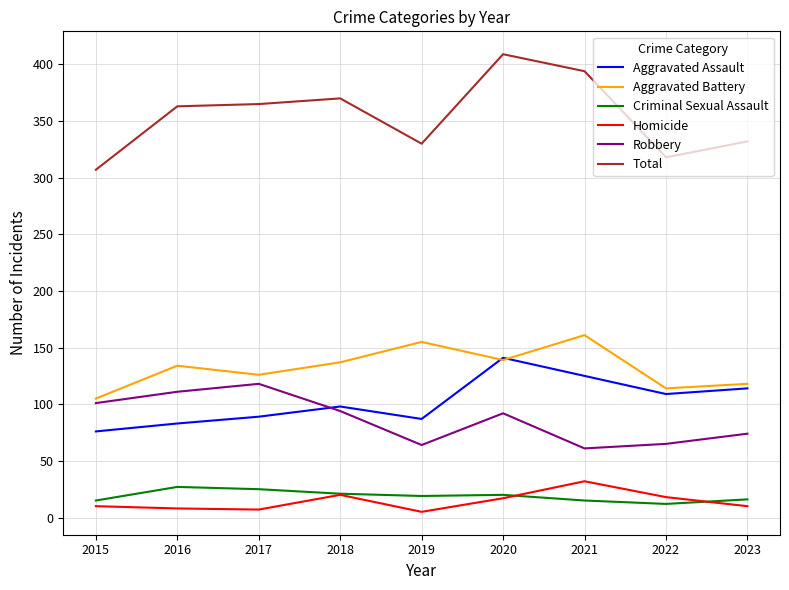

Is it true that Total equals 534 at 2016?

False